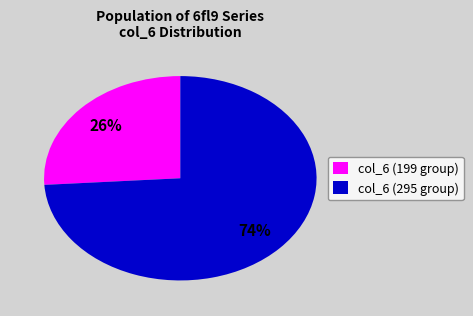

Combined, do col_6 (199 group) and col_6 (295 group) account for over 50%?

Yes